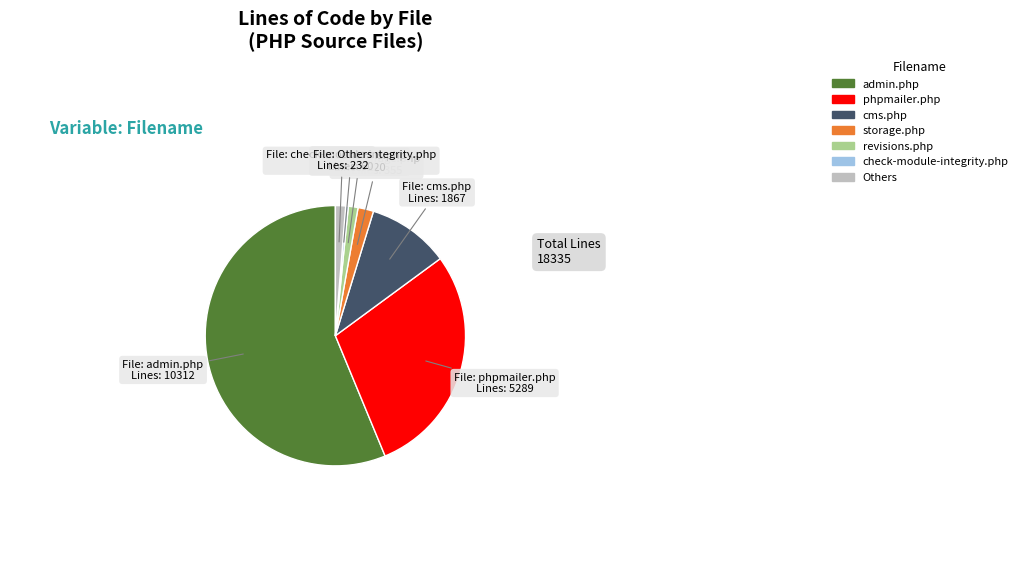

What is the largest slice in the pie chart?

admin.php